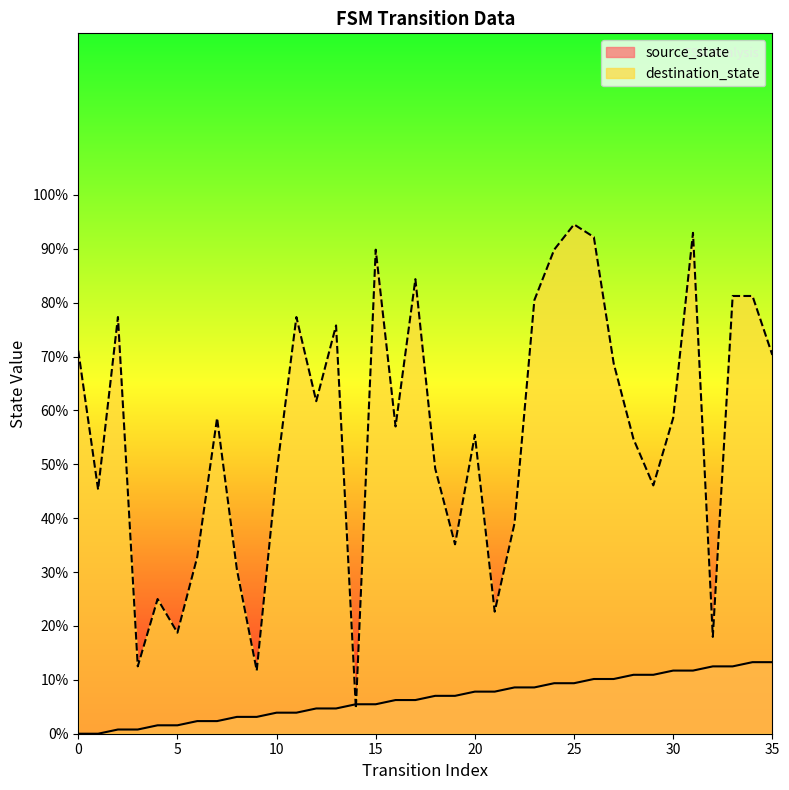

List the series in order of their overall mean, highest first.

destination_state, source_state